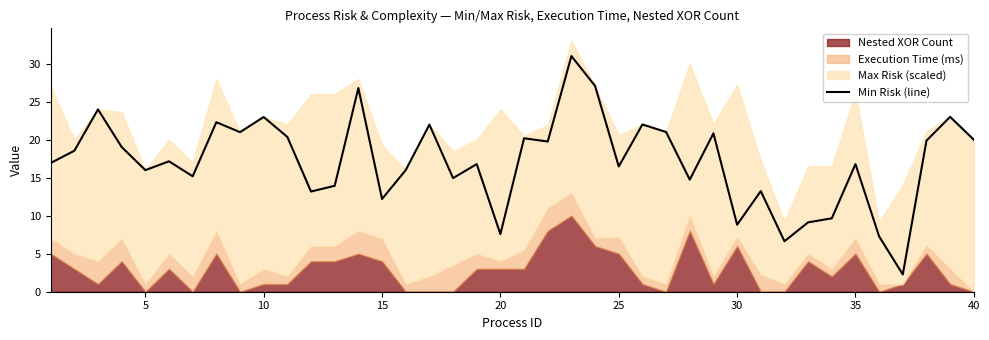

What is the lowest value of the Min Risk (line) series?

2.3